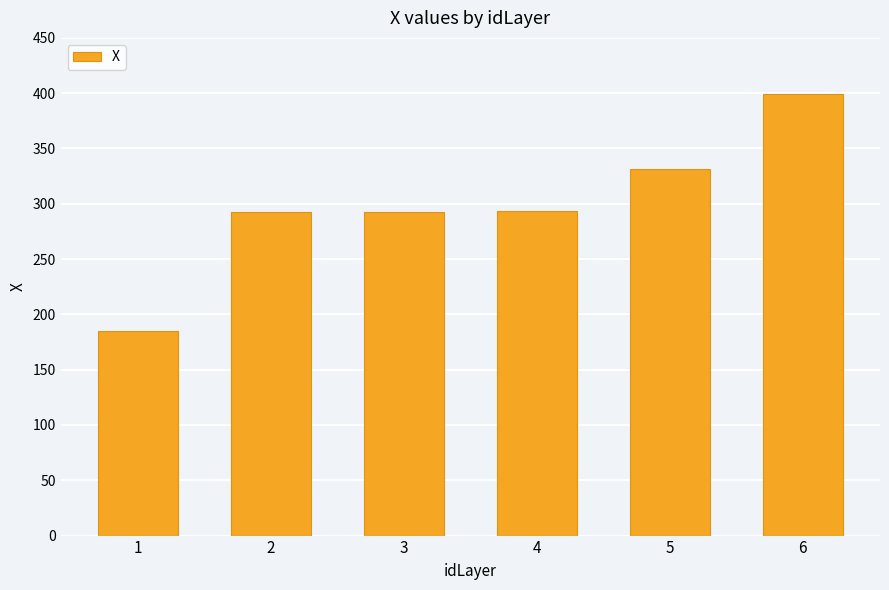

What is the change in value from 3 to 5?

+38.7